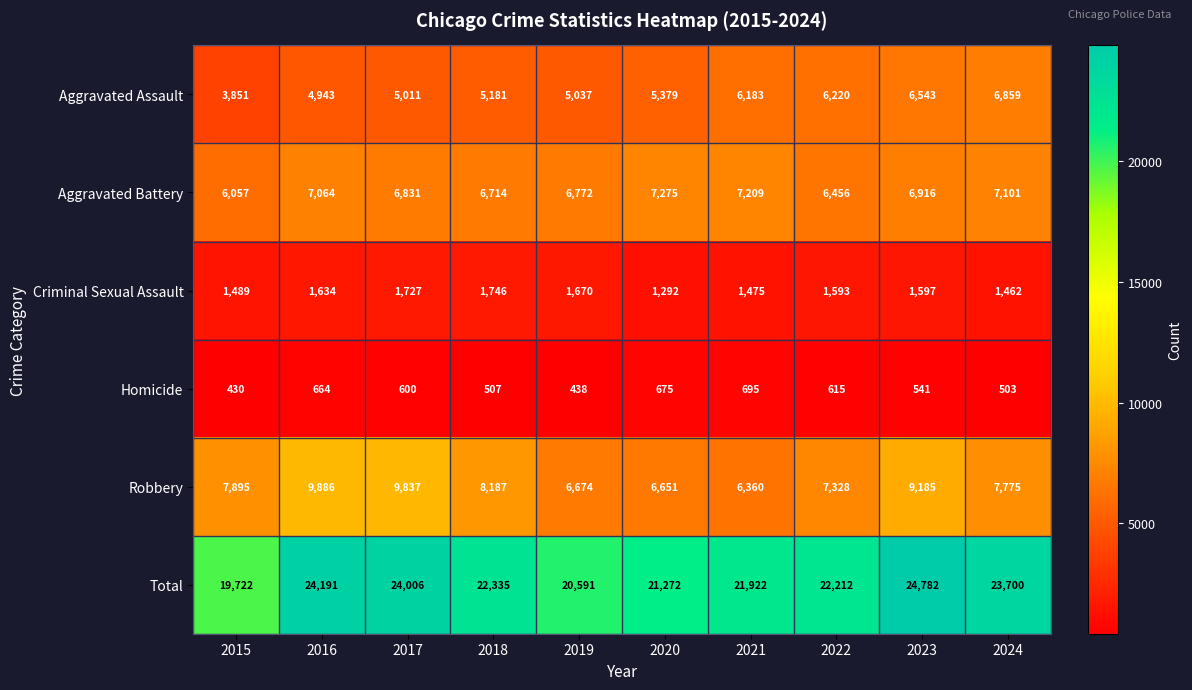

At which label does Criminal Sexual Assault first exceed 1597?

2016